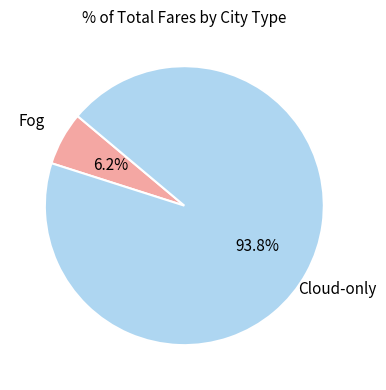

Is there any slice that represents more than half of the pie?

Yes